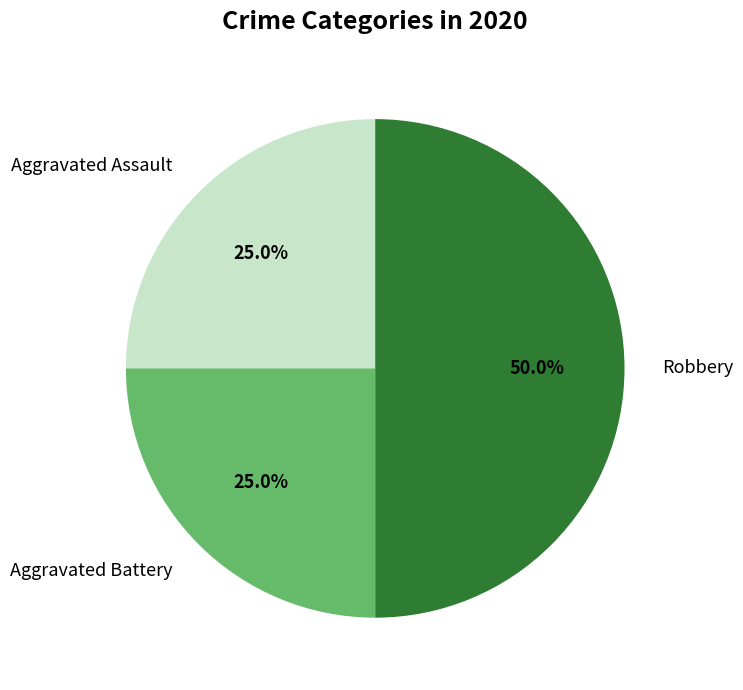

How many segments does this pie chart have?

3